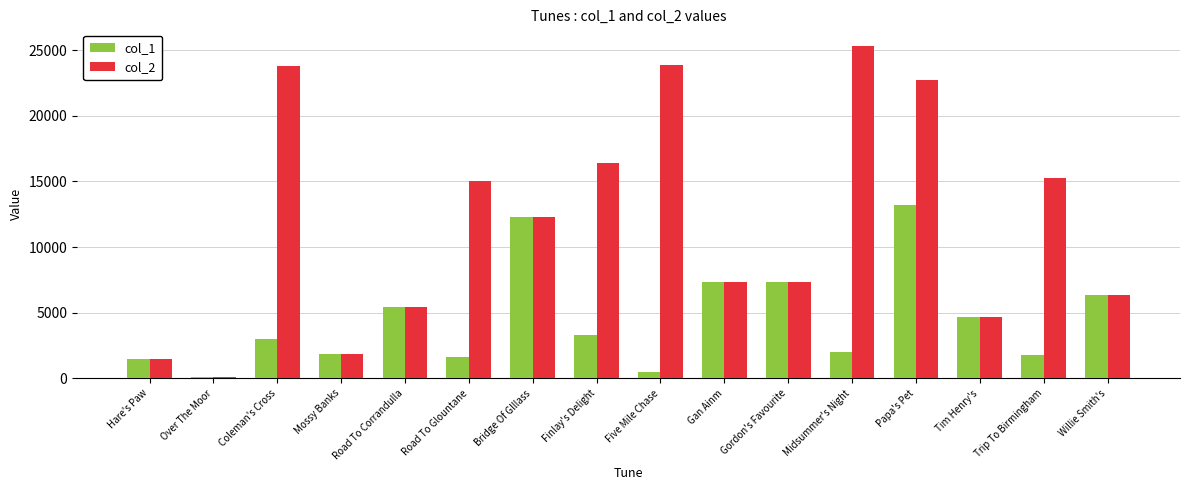

What is the difference between the highest and lowest values at Five Mile Chase?

23419